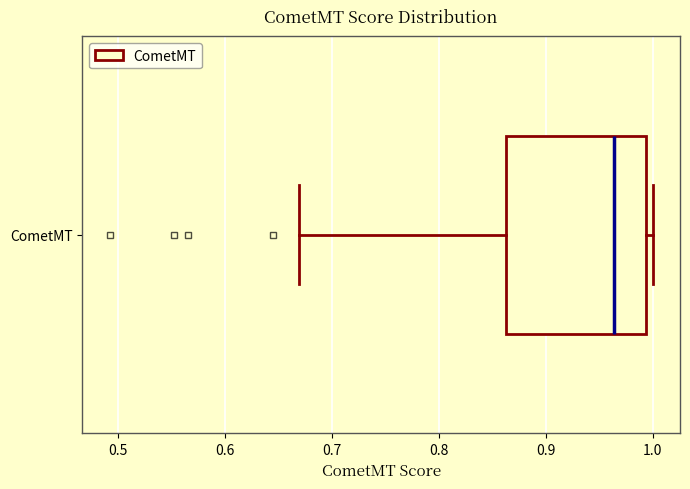

Transcribe this box plot: give where the median line is, the range the box spans, and where the two whiskers end, as read against the x-axis. The values are not printed on the chart, so give them approximately, as read against the axis.

median 0.96, box 0.86 to 0.99, whiskers 0.67 to 1.00